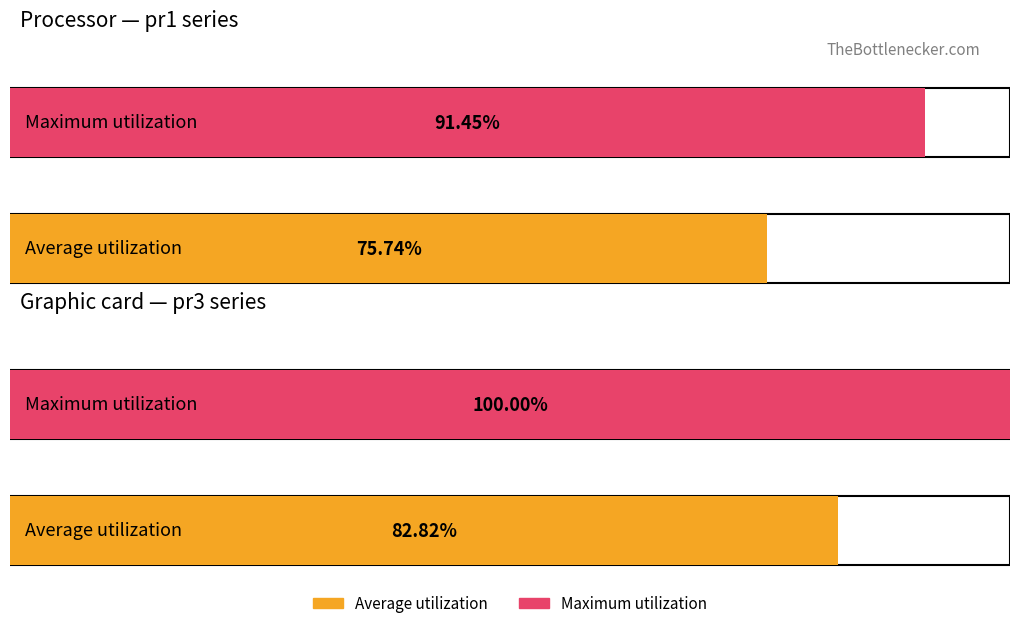

Rank the series at 6 from highest to lowest value.

Maximum utilization, Average utilization